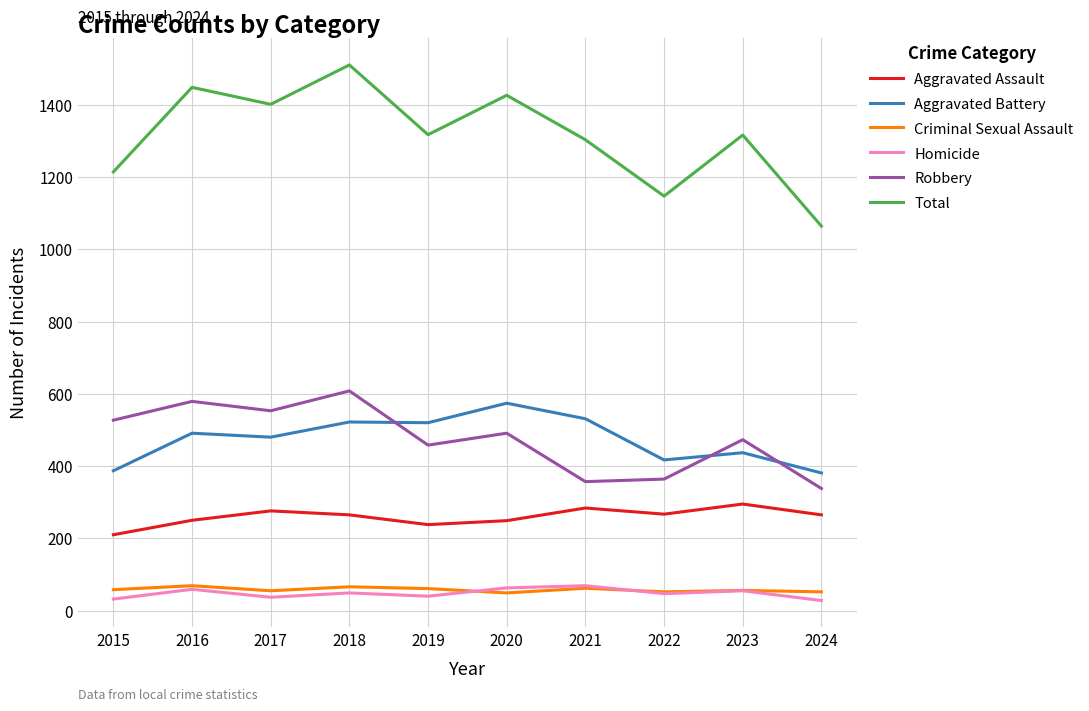

True or false: Total and Robbery cross at least once.

False